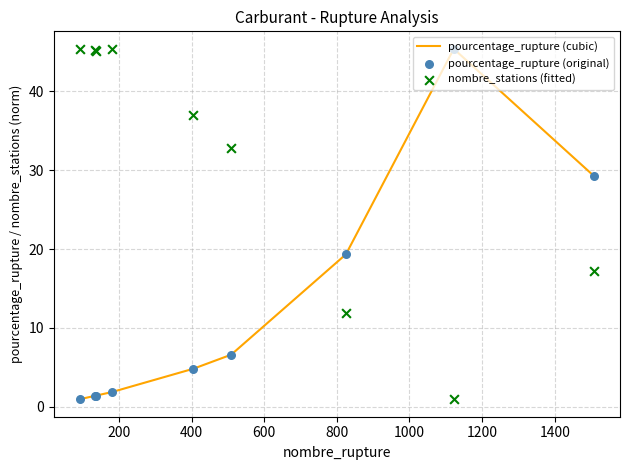

Which series has the largest total across all categories?

nombre_stations (fitted)